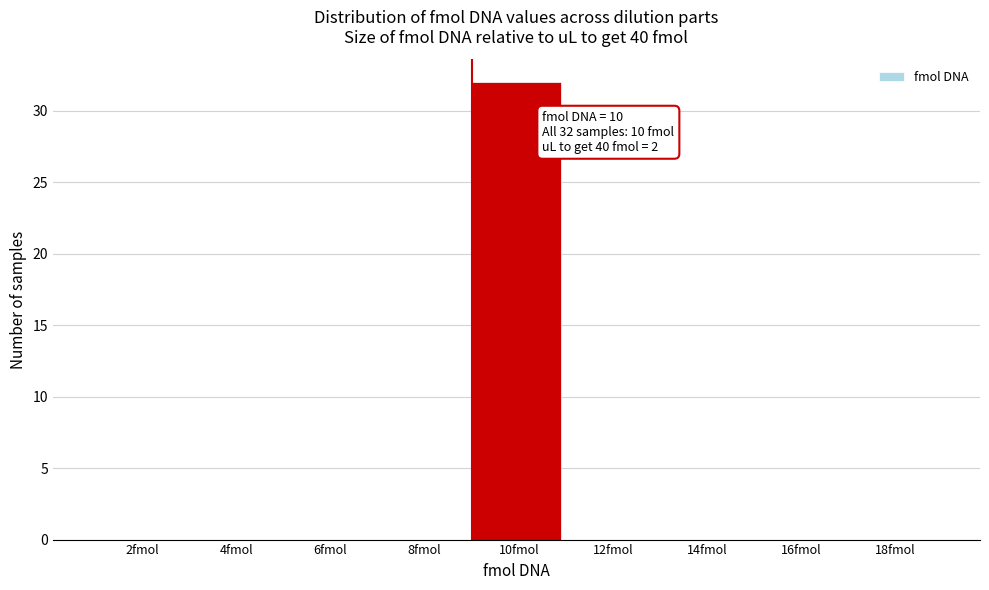

Reading right to left, what are all the values shown in this chart?

18fmol=0	16fmol=0	14fmol=0	12fmol=0	10fmol=32	8fmol=0	6fmol=0	4fmol=0	2fmol=0